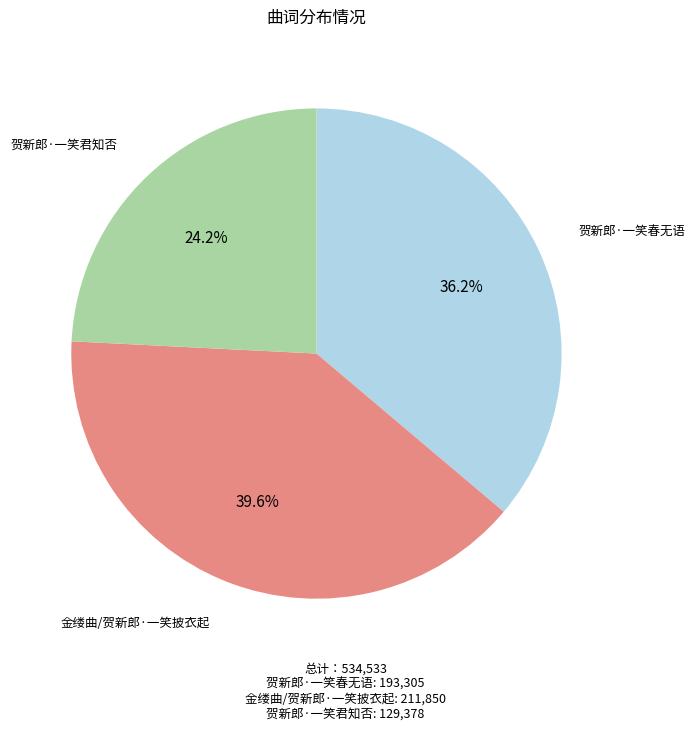

Which has a higher value, 金缕曲/贺新郎·一笑披衣起 or 贺新郎·一笑春无语?

金缕曲/贺新郎·一笑披衣起